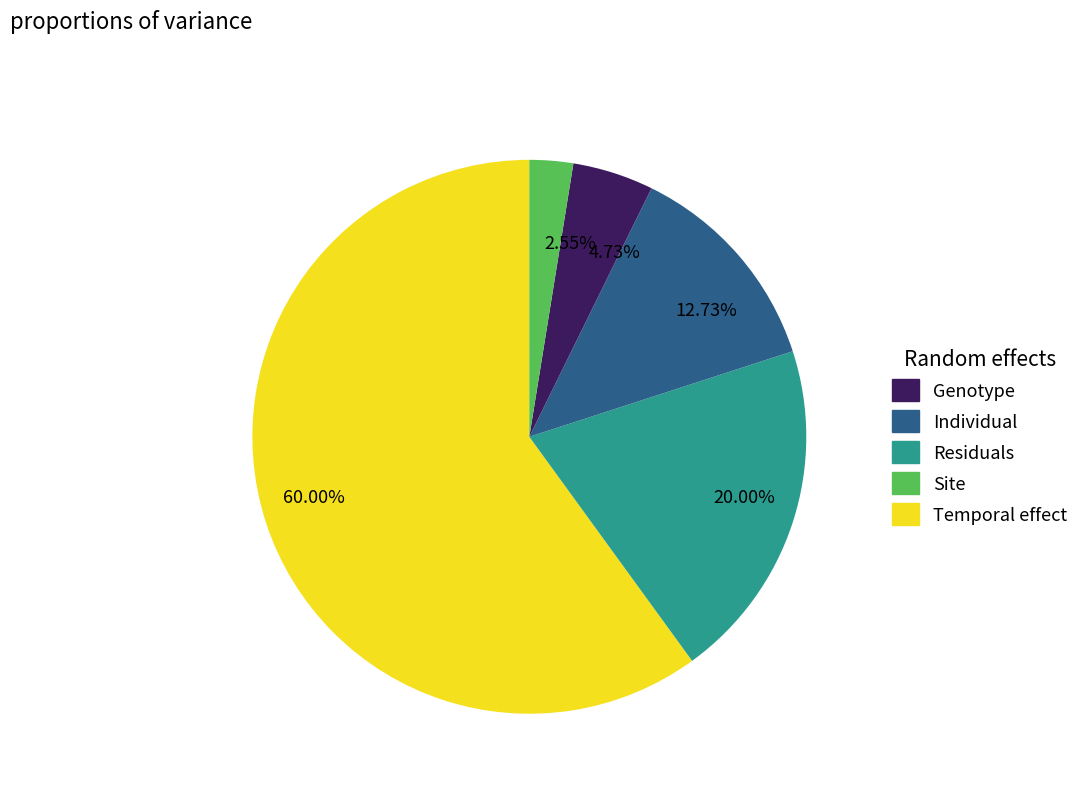

Rank the categories by value from lowest to highest.

2.55%, 4.73%, 12.73%, 20.00%, 60.00%